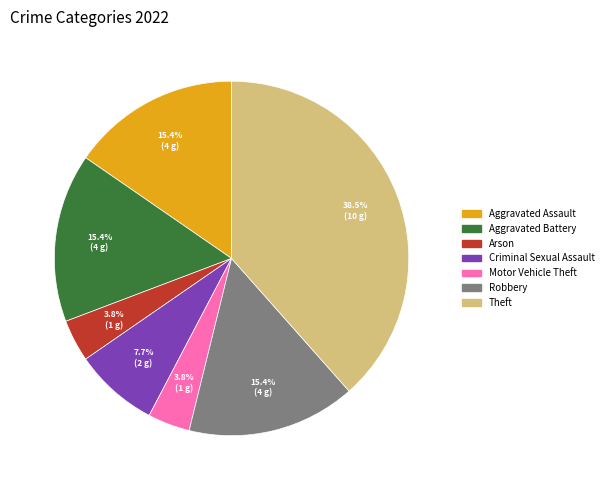

Is there a majority slice in this chart?

No